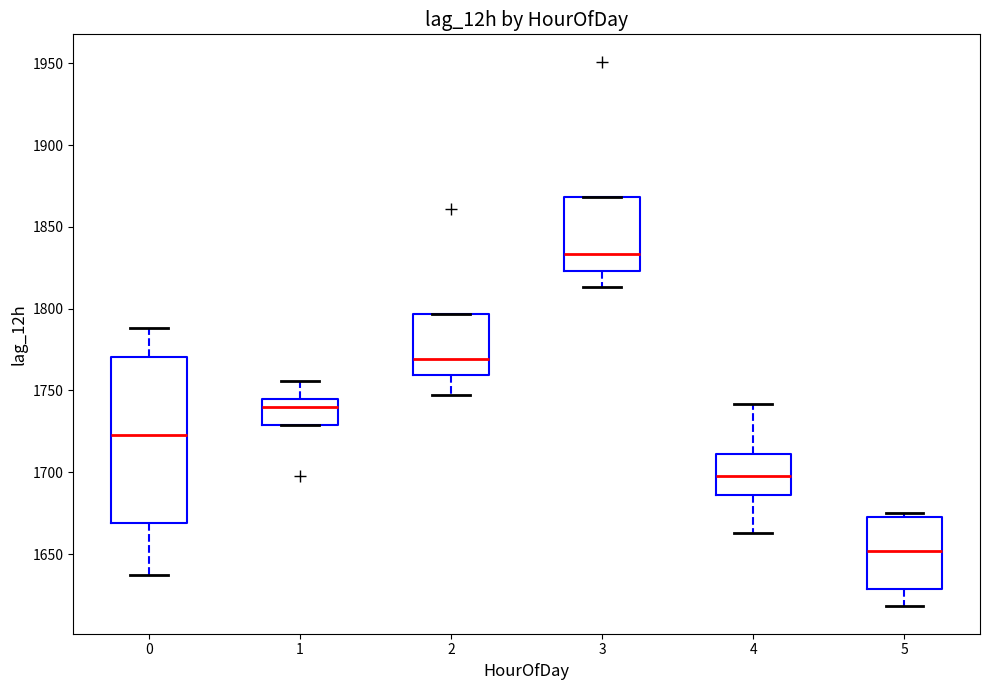

Reading left to right, read every box against the y-axis: the position of its median line, the range the box covers, and the ends of its whiskers. The values are not printed on the chart, so give them approximately, as read against the axis.

0: median 1725, box 1670 to 1770, whiskers 1635 to 1790
1: median 1740, box 1730 to 1745, whiskers 1730 to 1755
2: median 1770, box 1760 to 1795, whiskers 1745 to 1795
3: median 1835, box 1825 to 1870, whiskers 1815 to 1870
4: median 1700, box 1685 to 1710, whiskers 1665 to 1740
5: median 1650, box 1630 to 1675, whiskers 1620 to 1675 (just above the box's upper edge)